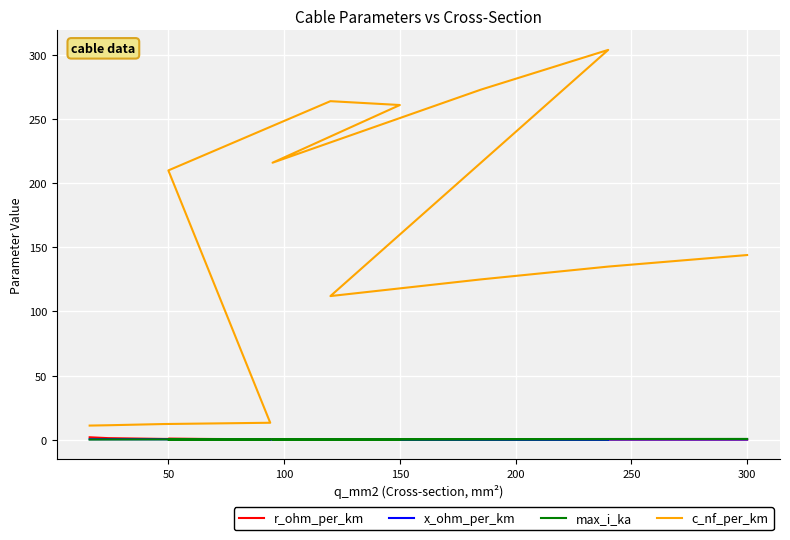

Reading right to left, extract all data points from this chart.

r_ohm_per_km: 0.1	0.1	0.1	0.2	0.1	0.2	0.3	0.2	0.2	0.6	0.3	0.6	1.2	1.9
x_ohm_per_km: 0.1	0.1	0.2	0.2	0.1	0.1	0.1	0.1	0.1	0.1	0.3	0.3	0.3	0.3
max_i_ka: 0.6	0.5	0.5	0.4	0.4	0.4	0.3	0.3	0.2	0.1	0.3	0.2	0.1	0.1
c_nf_per_km: 144.0	135.0	125.0	112.0	304.0	273.0	216.0	261.0	264.0	210.0	13.2	12.2	11.2	11.0